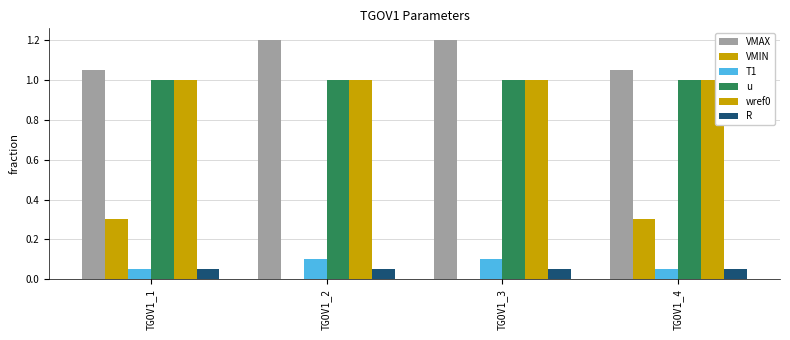

What is the spread (max minus min) of values at TGOV1_1?

1.0